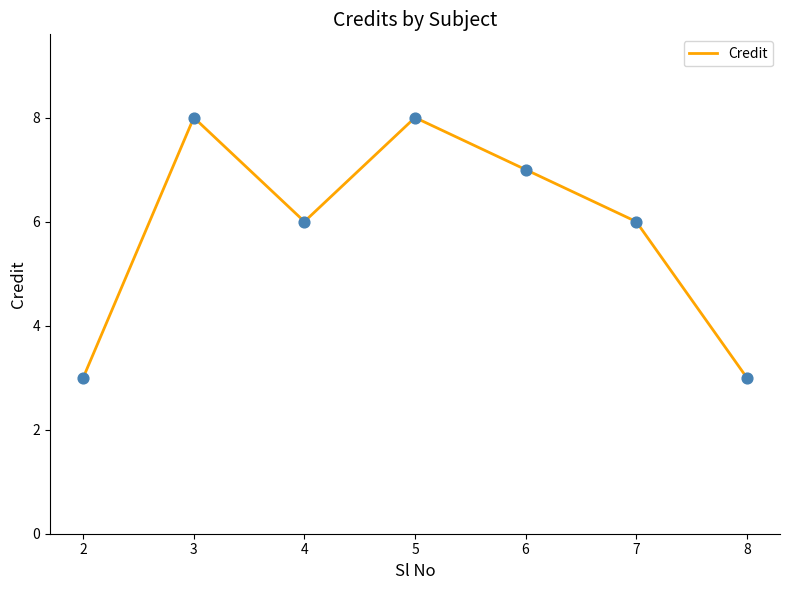

Which has a higher value, 8 or 7?

7